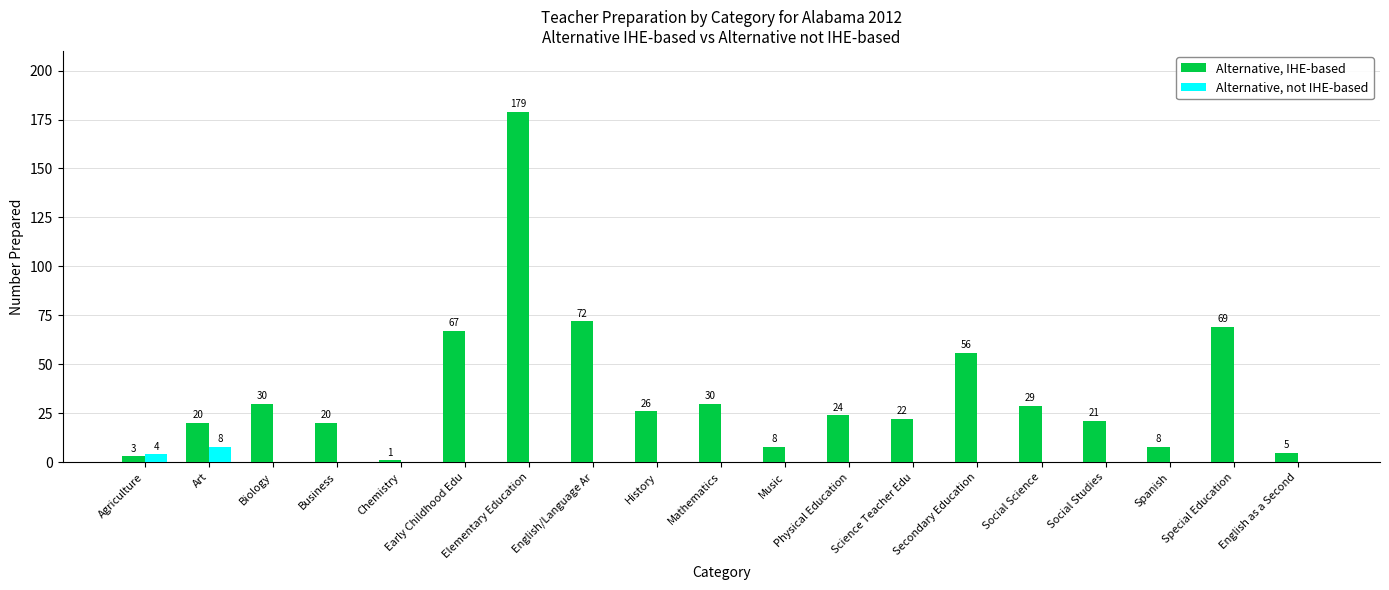

Is the value of Alternative, IHE-based at Social Studies greater than the value of Alternative, not IHE-based at Spanish?

Yes